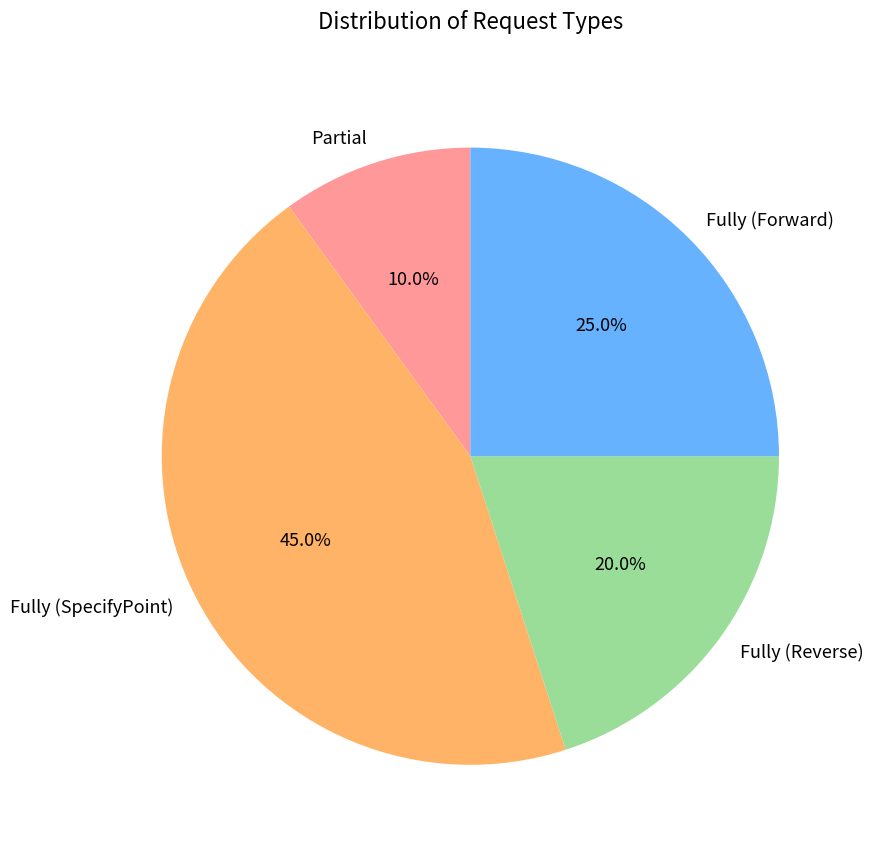

To the nearest percent, what percentage of the pie is Fully (Forward)?

25%